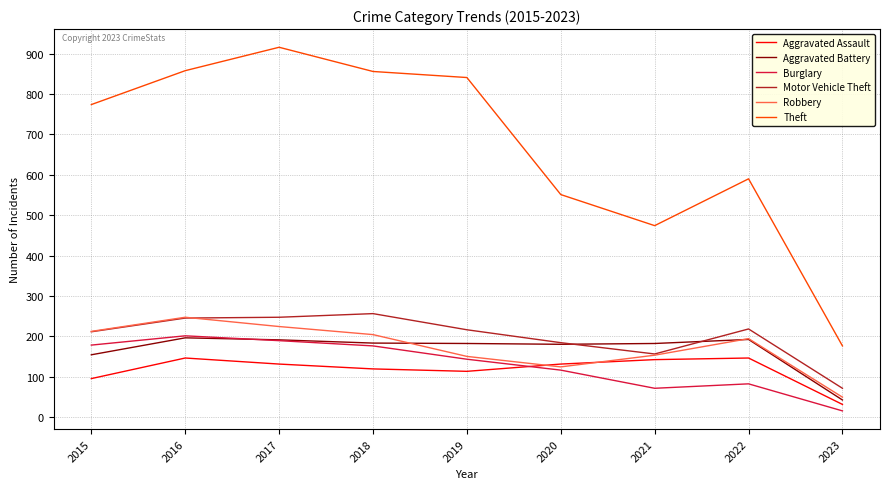

True or false: Robbery has a value of 194 at 2022.

True